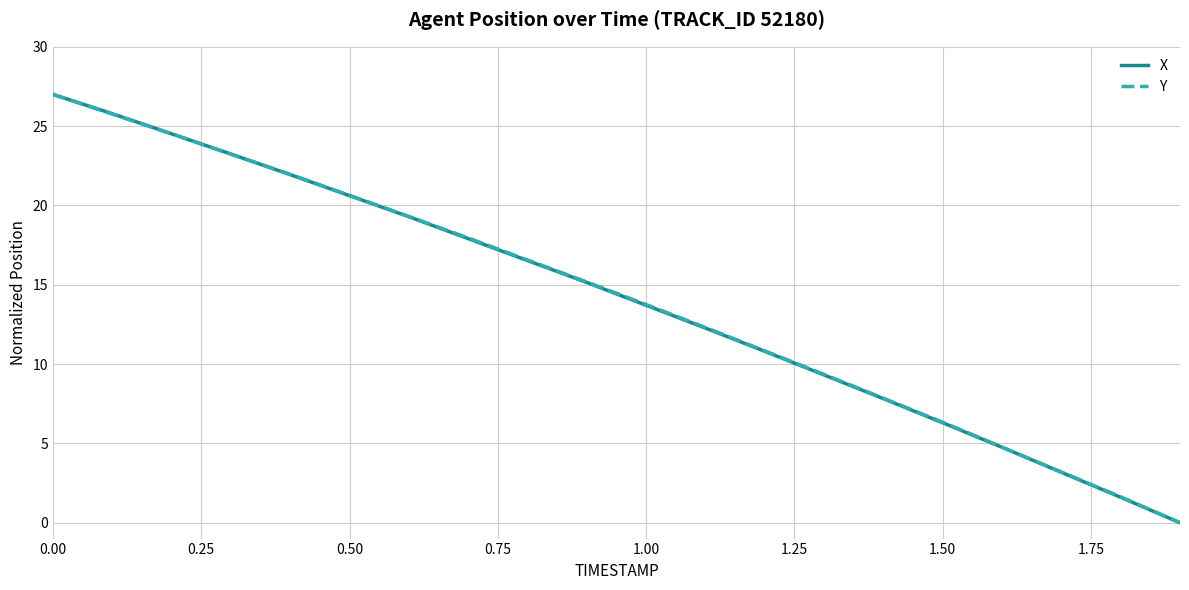

Does the chart have visible grid lines?

Yes